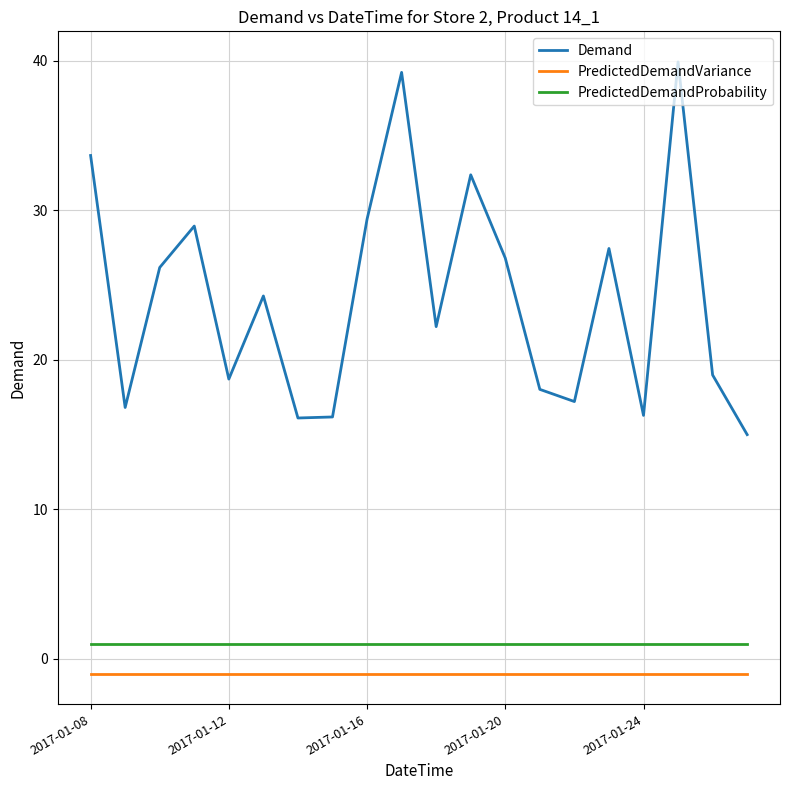

What is the maximum value for PredictedDemandVariance?

-1.0